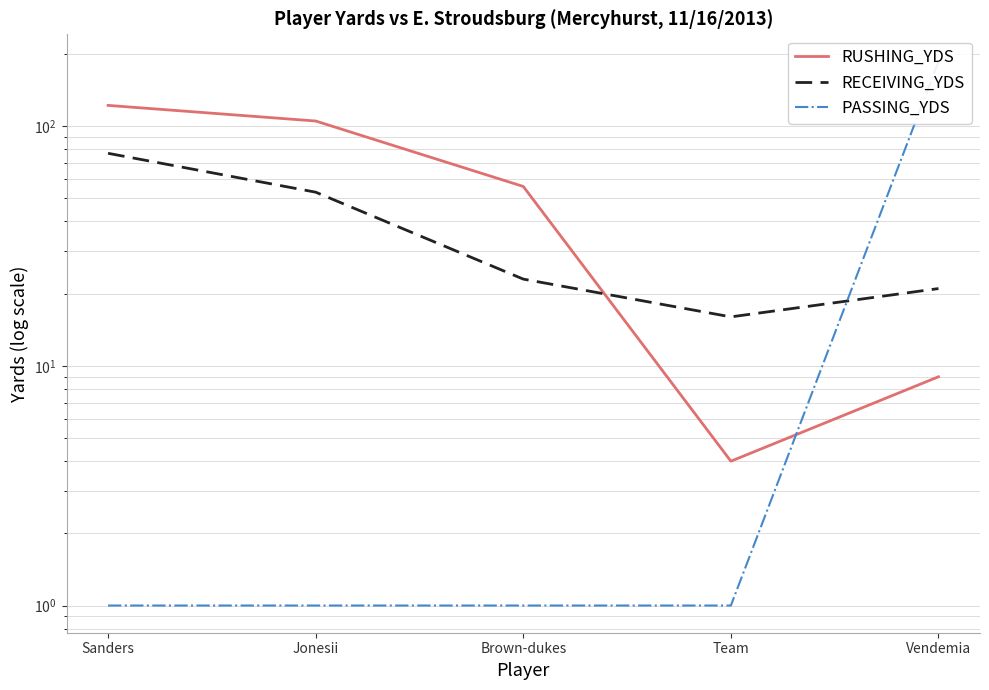

Is it true that RUSHING_YDS equals 12 at Vendemia?

False